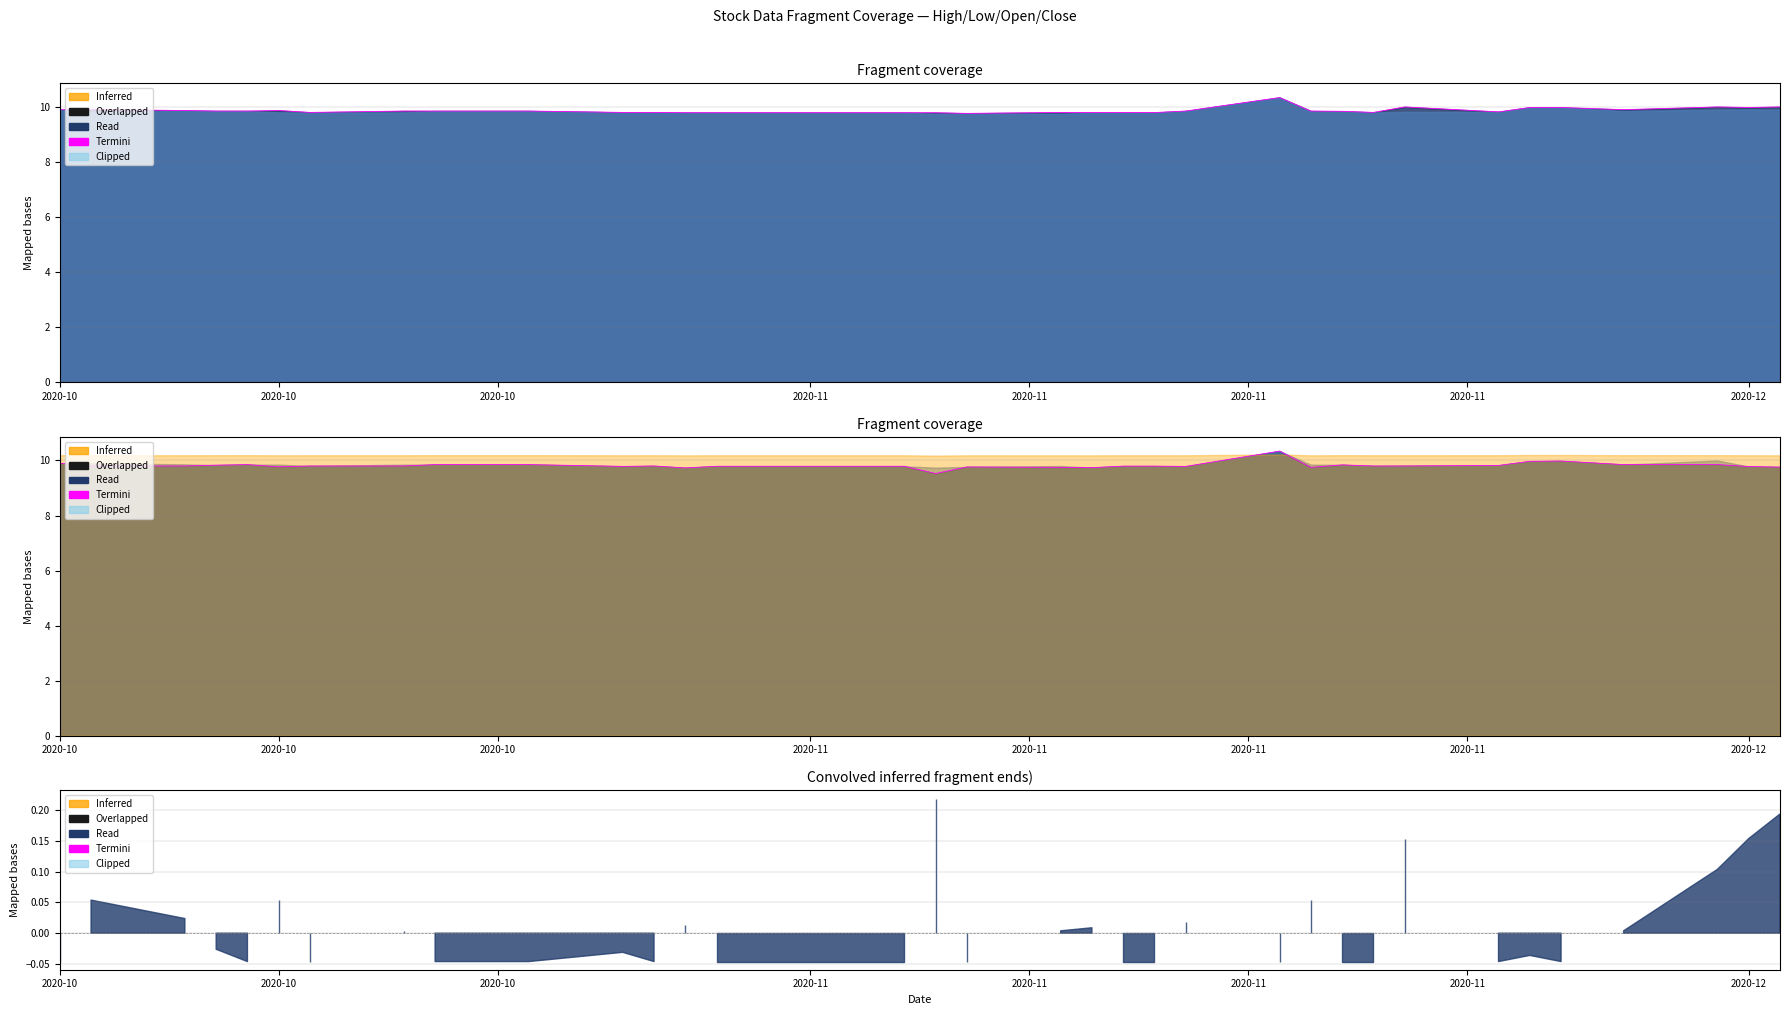

What is the approximate value at 2020-10?

9.9